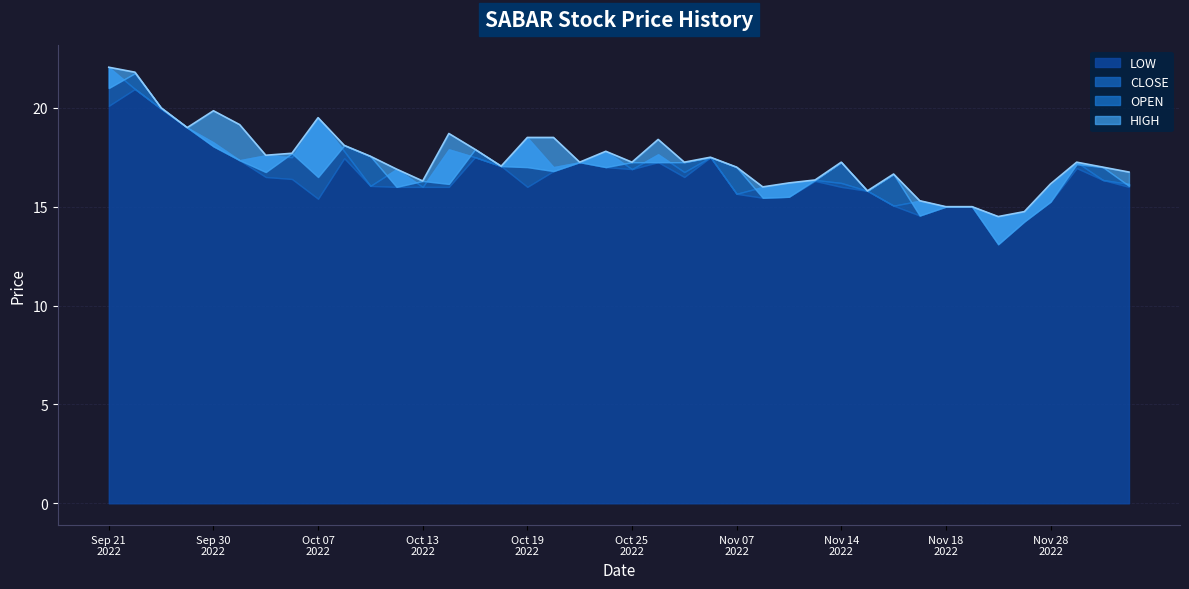

Between 2022-10-20 and 2022-11-11, which series saw the biggest shift?

HIGH